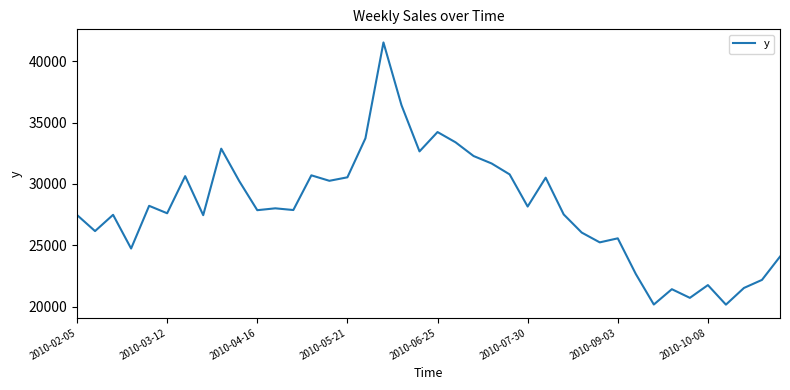

What is the minimum value shown in the chart?

20172.4